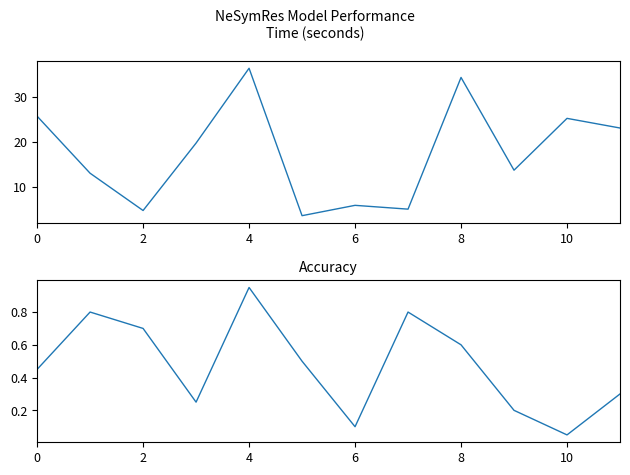

Where is accuracy nearest to the value 0?

10